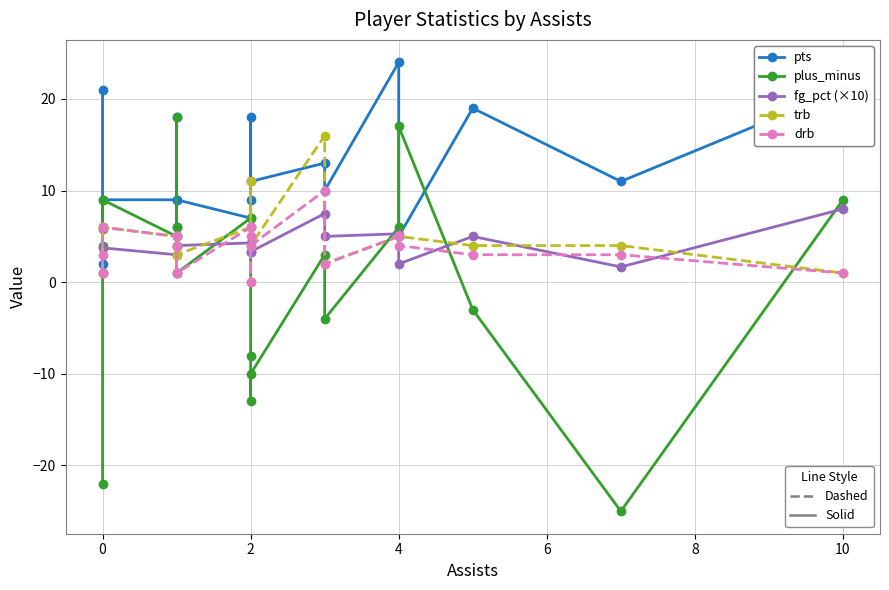

Which series has the widest spread of values?

plus_minus